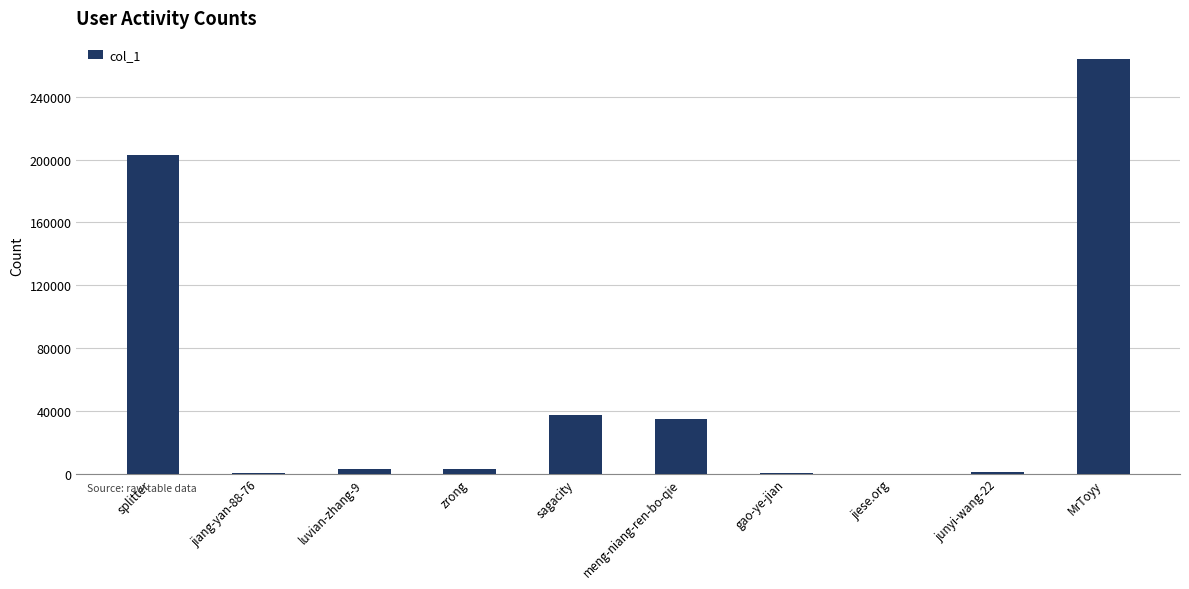

What is the greatest value displayed?

264239